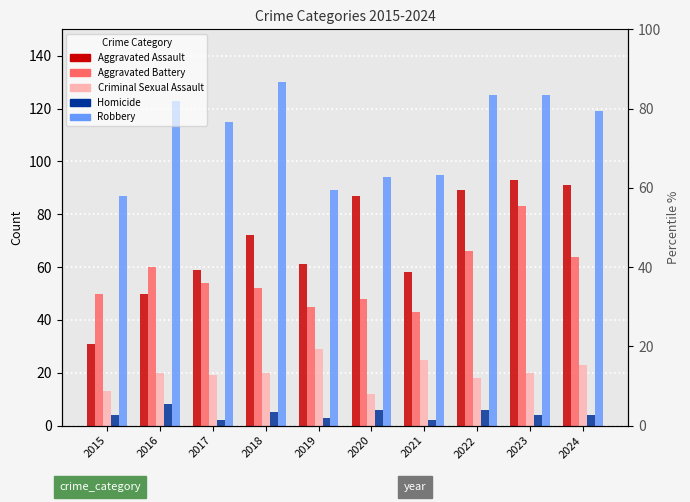

The value of Aggravated Assault at 2022 is 89. True or false?

True